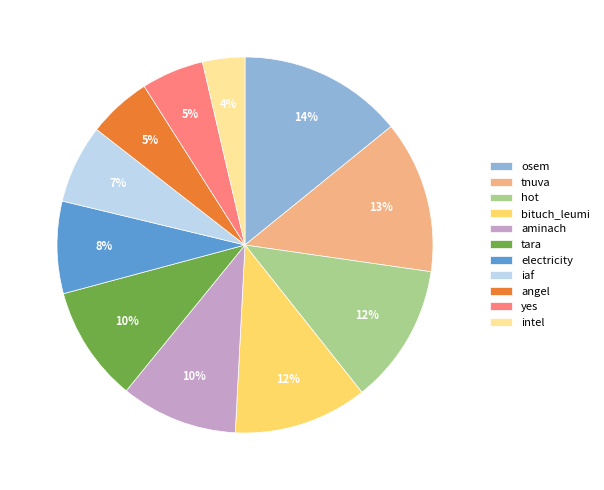

What is the largest slice in the pie chart?

osem